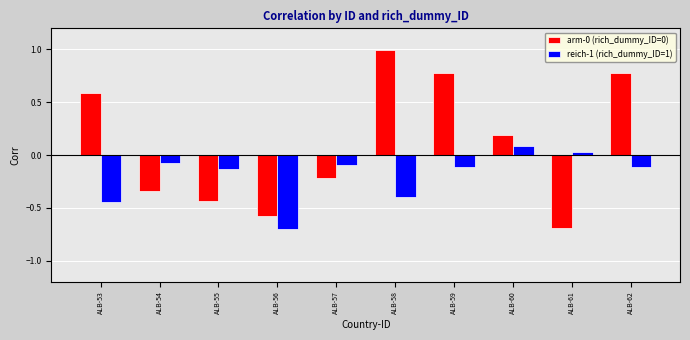

How many distinct data groups are displayed?

2